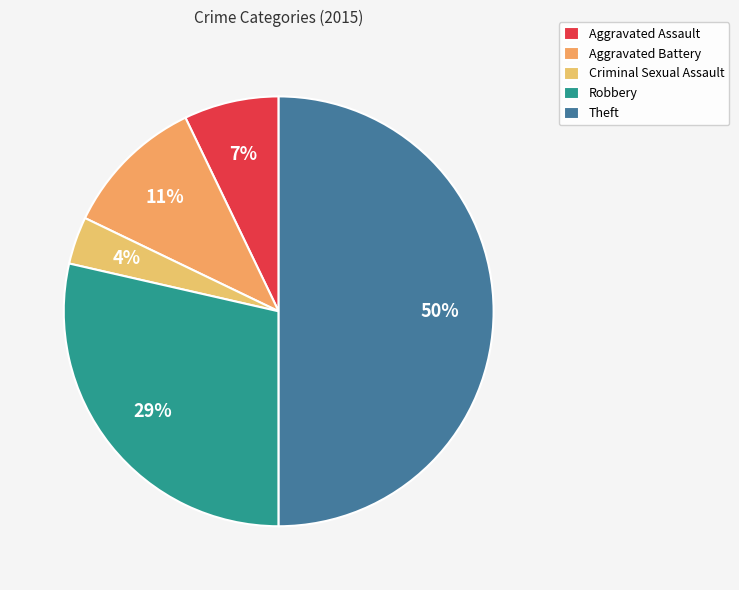

Which category has the biggest portion of the pie?

Theft